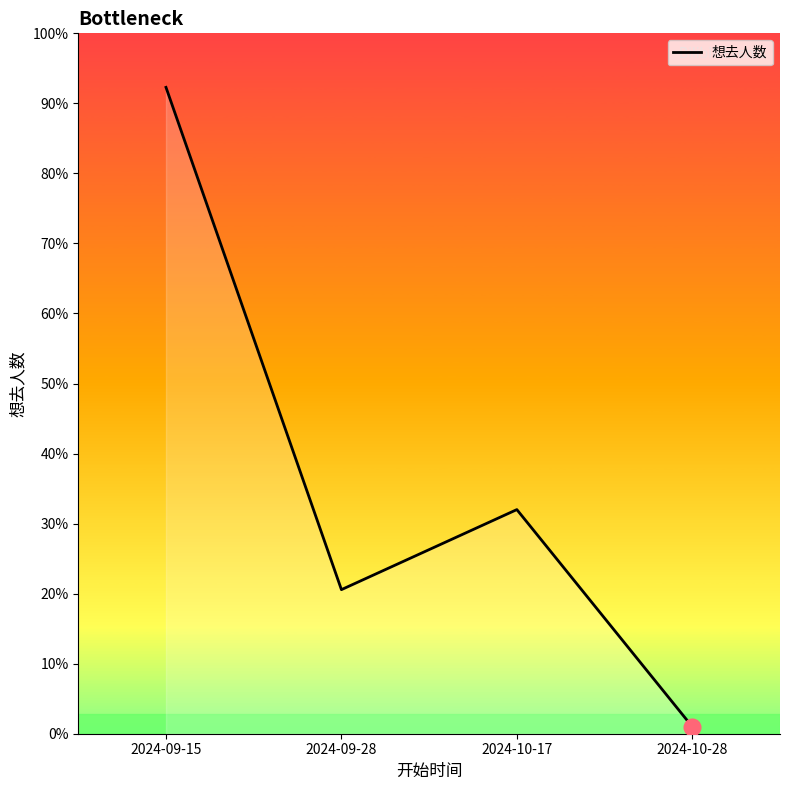

Which has a higher value, 2024-09-15 or 2024-10-28?

2024-09-15